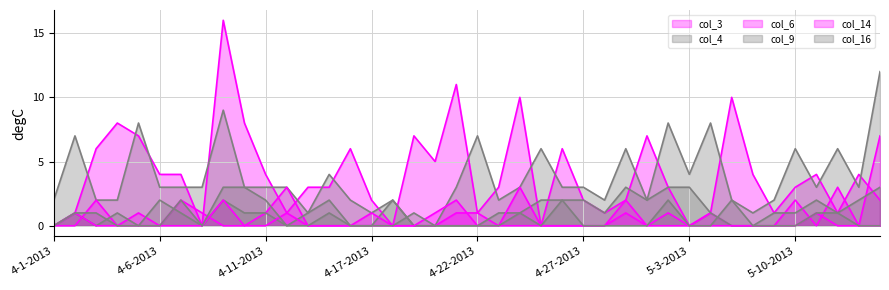

How many lines are shown in the chart?

6